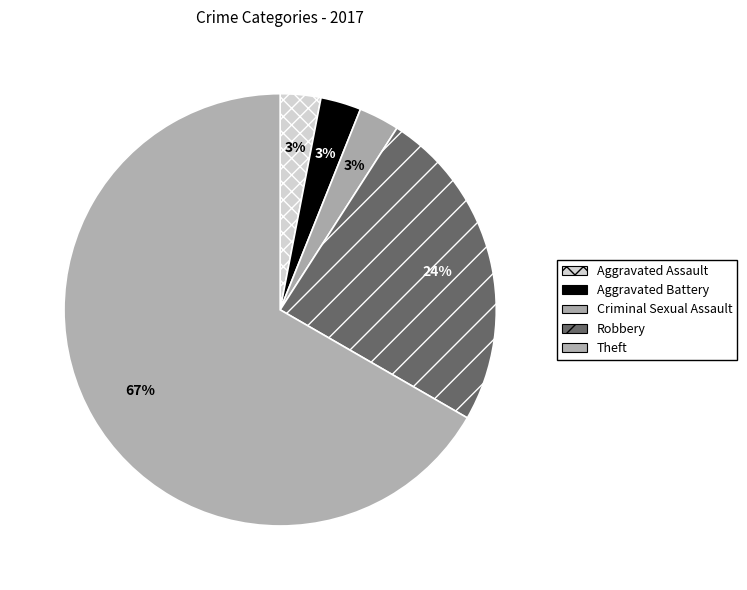

How many slices are in this pie chart?

5